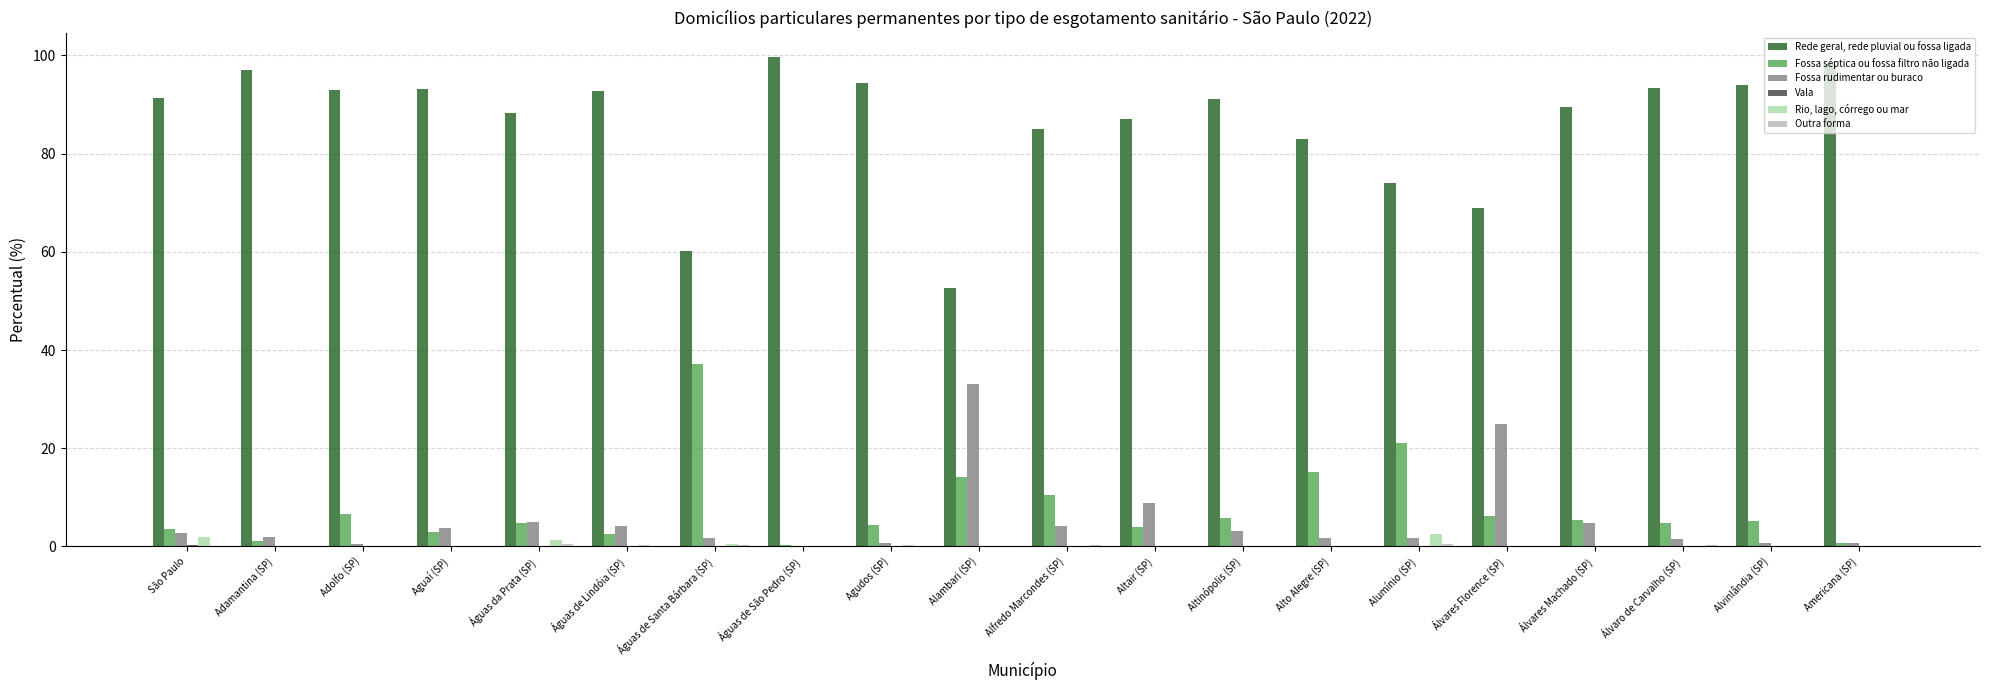

Which series has the largest total across all categories?

Rede geral, rede pluvial ou fossa ligada